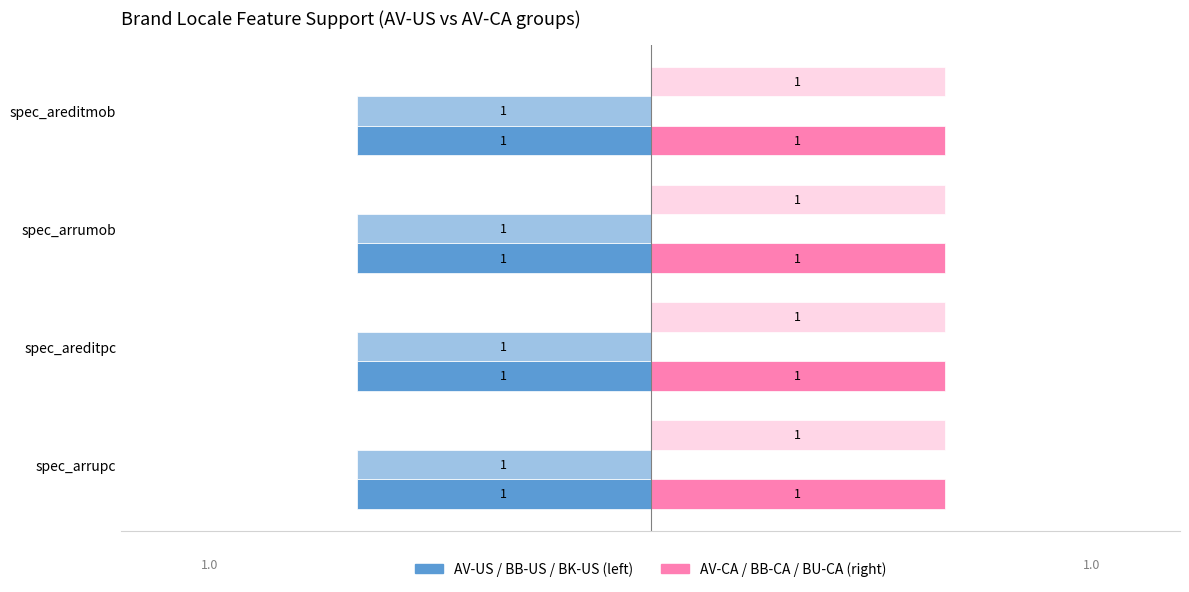

How many categories are shown in the chart?

4